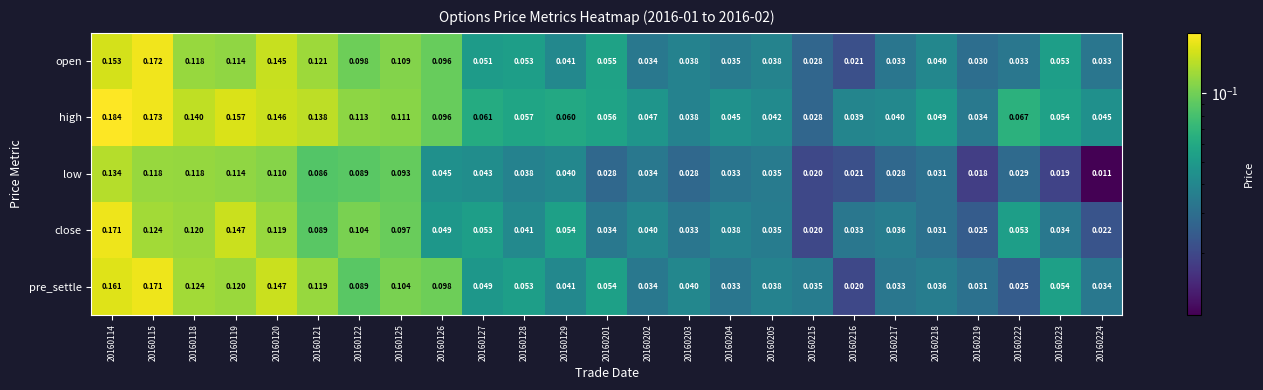

Between 20160128 and 20160218, which series saw the biggest shift?

pre_settle